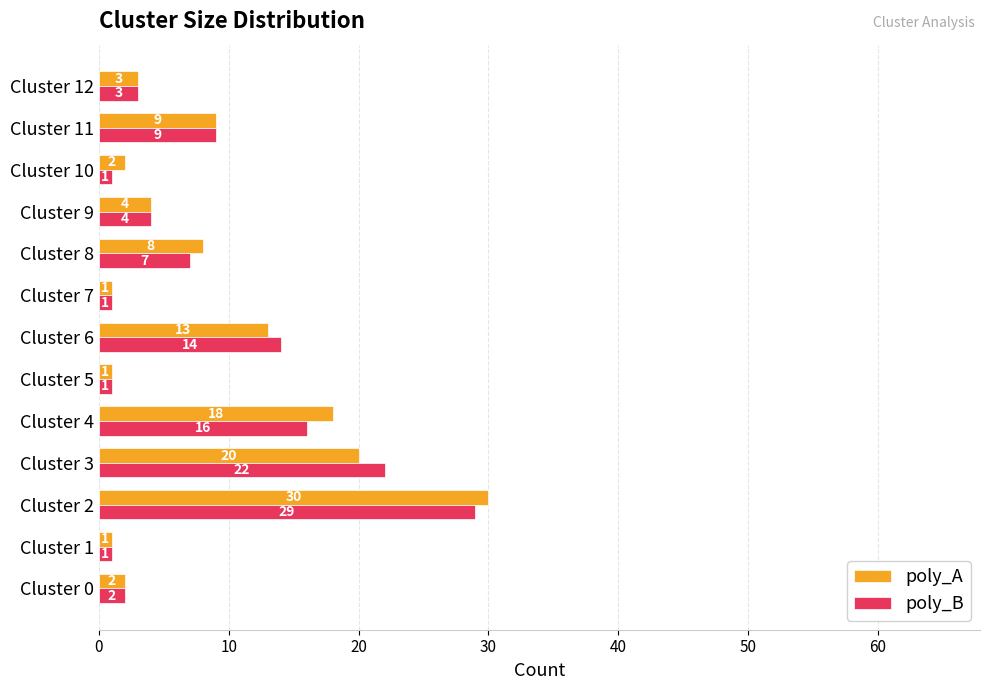

Rank the series by their average value, from highest to lowest.

poly_A, poly_B